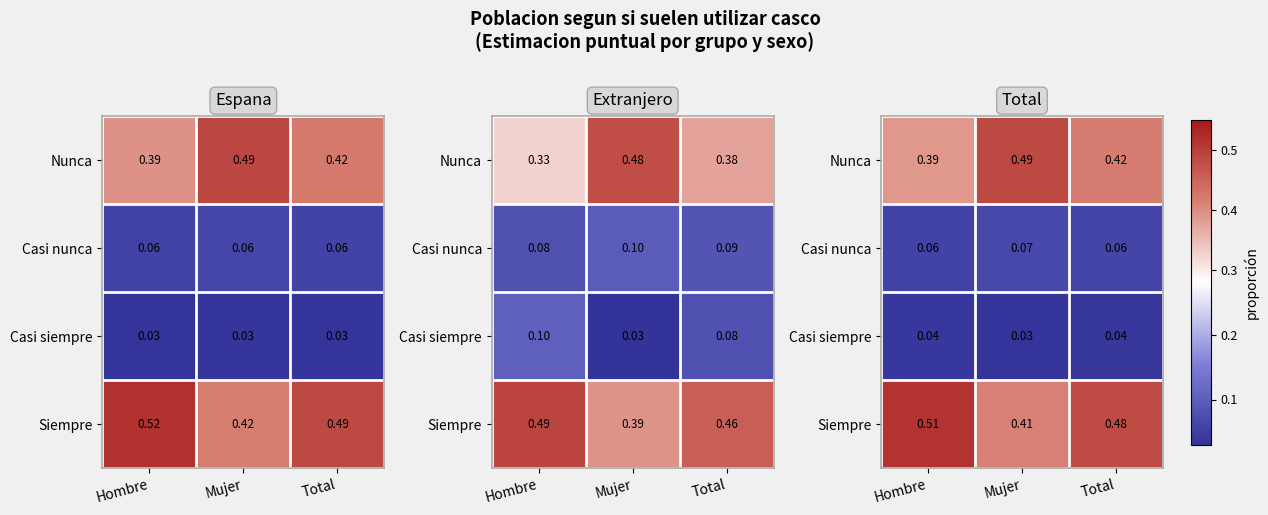

Which has a higher value, Total or Mujer?

Mujer